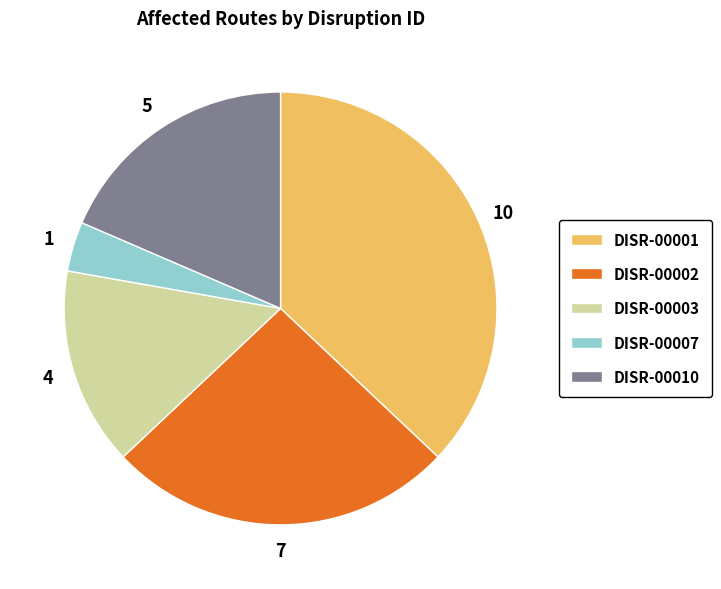

What is the largest slice in the pie chart?

DISR-00001